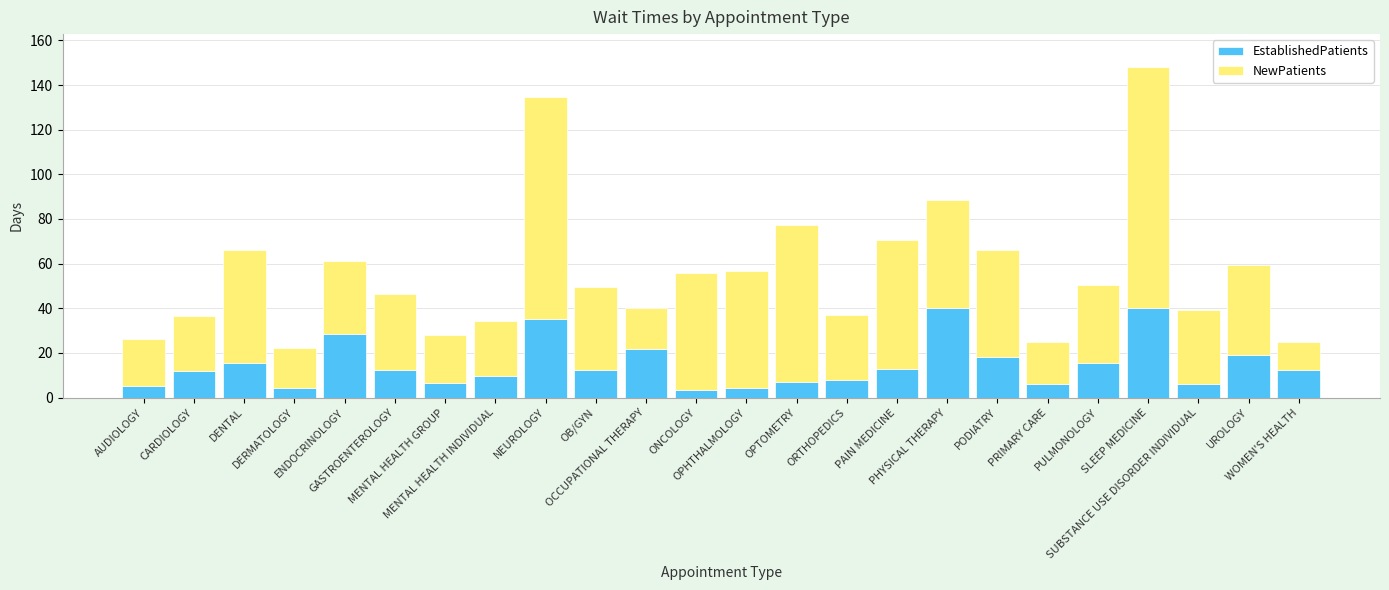

What are all the series names shown in the legend?

EstablishedPatients, NewPatients